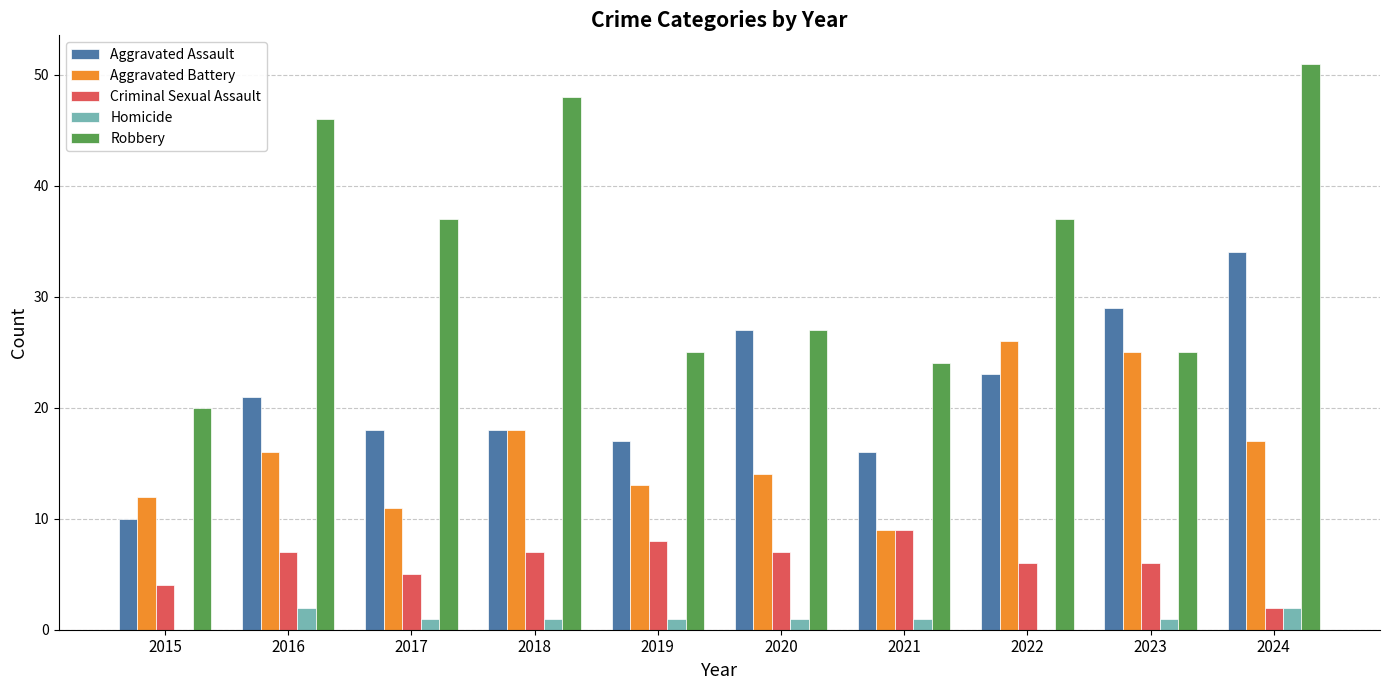

What is the highest value of the Criminal Sexual Assault series?

9